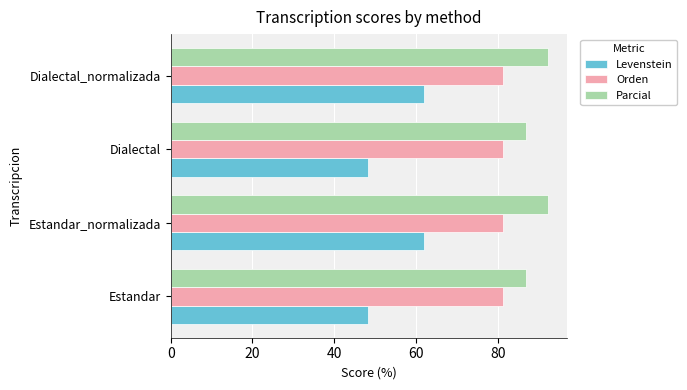

Is the value of Levenstein at Dialectal greater than the value of Parcial at Estandar_normalizada?

No